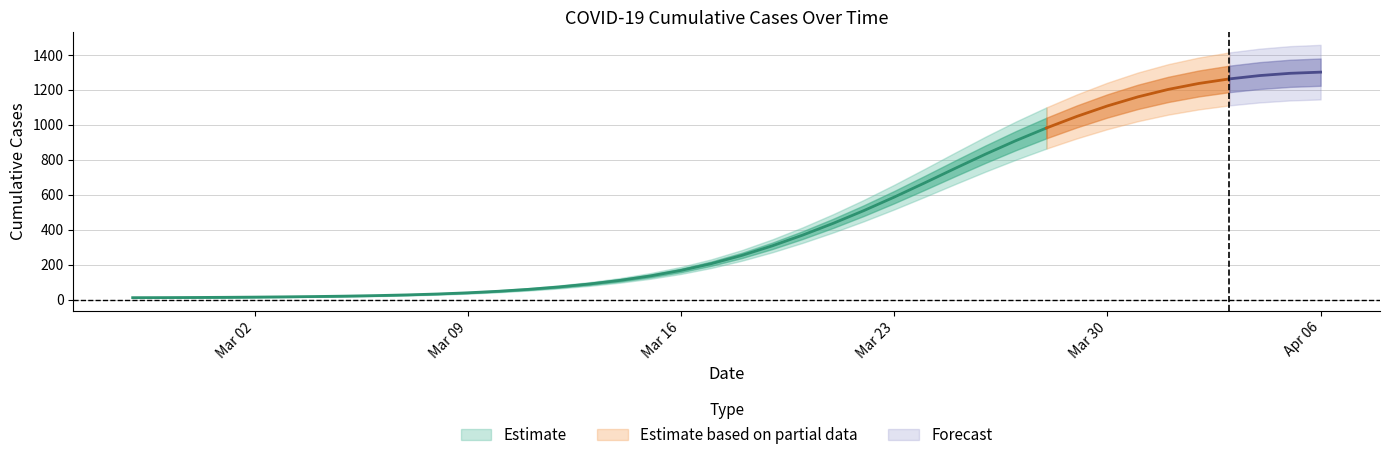

Between 2020-03-11 and 2020-03-09, which is larger?

2020-03-11